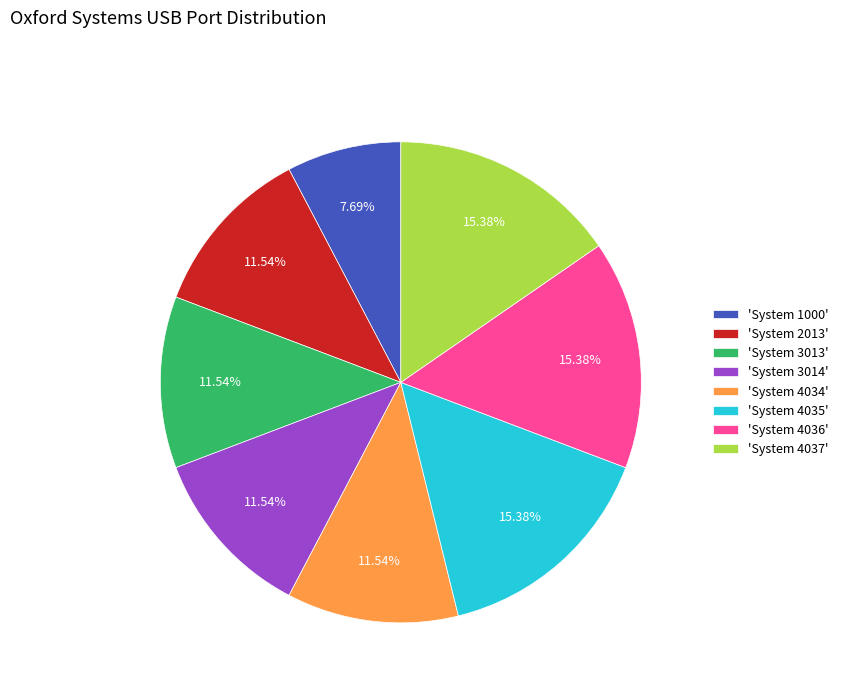

Between 'System 3014' and 'System 4035', which is larger?

'System 4035'